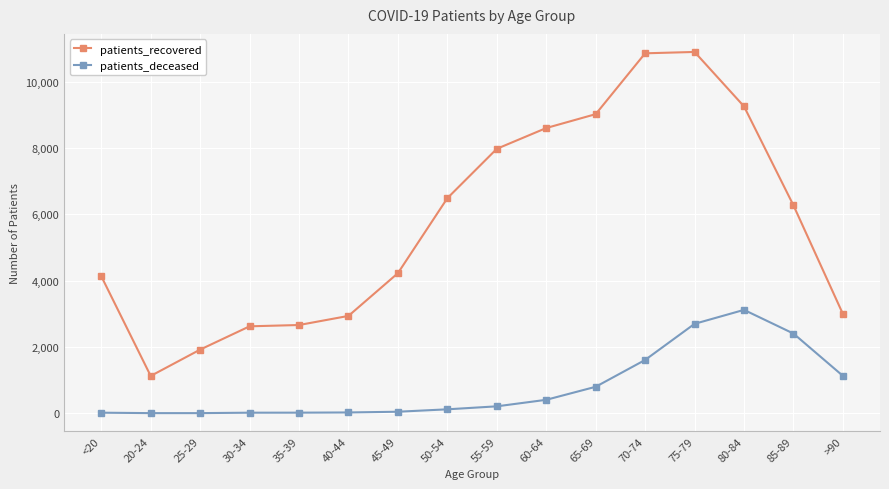

Where is patients_recovered nearest to the value 6014?

85-89